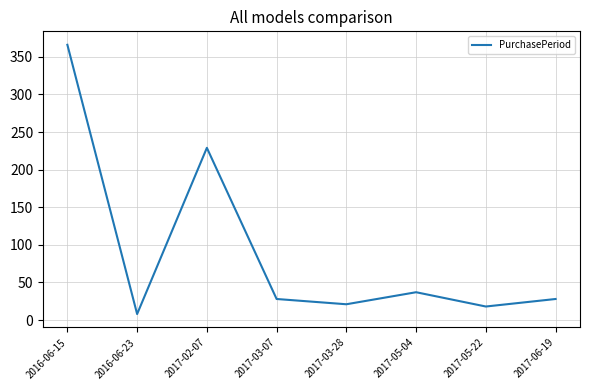

Does the chart have visible grid lines?

Yes